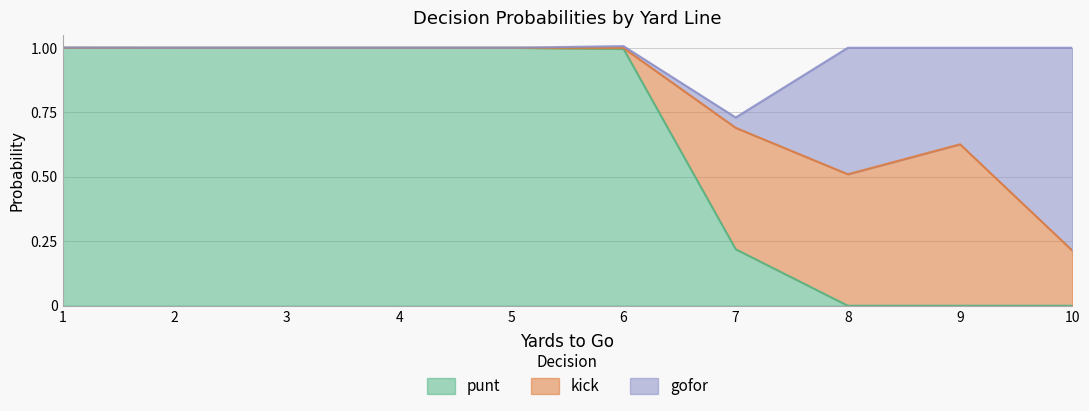

What is the total value across all series at 9?

1.0